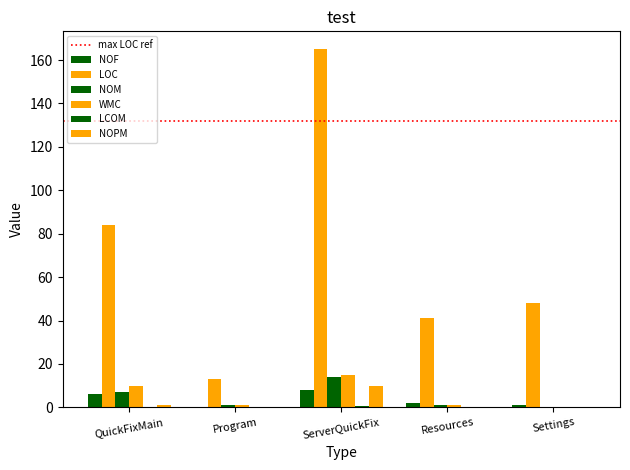

How many categories are shown in the chart?

5